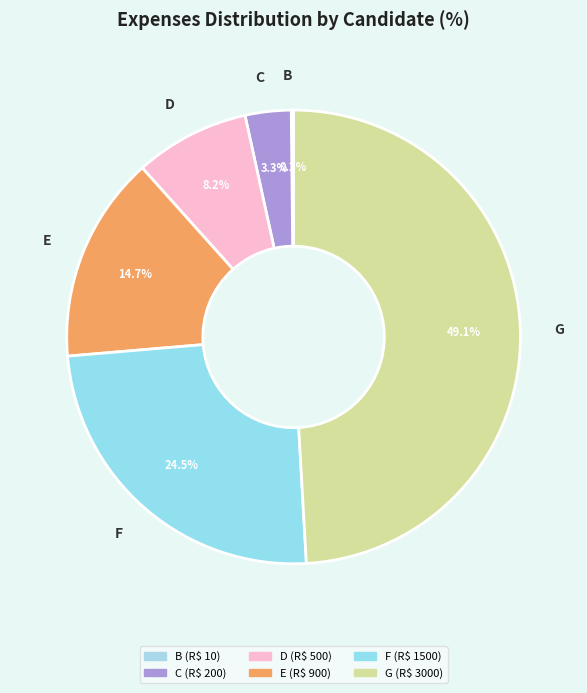

How many slices are in this pie chart?

6